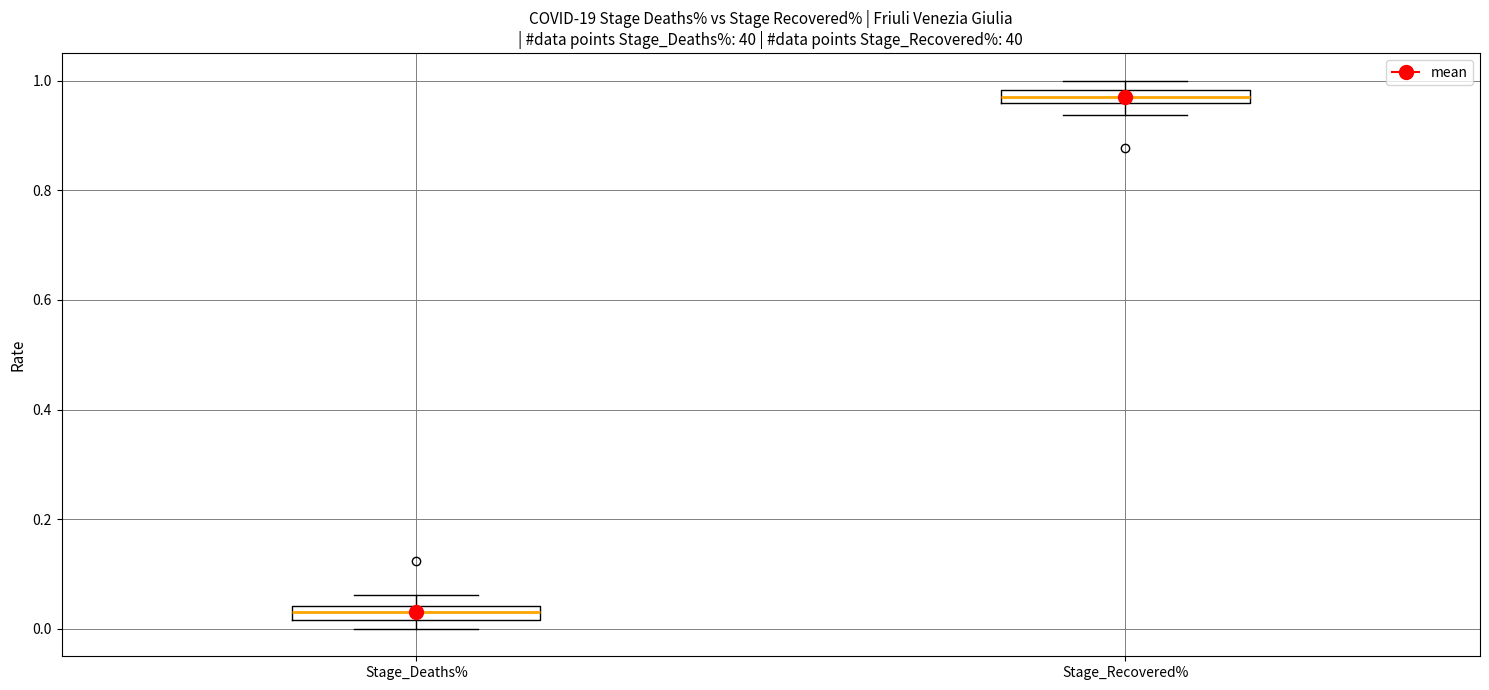

Which box has the highest median line?

Stage_Recovered%